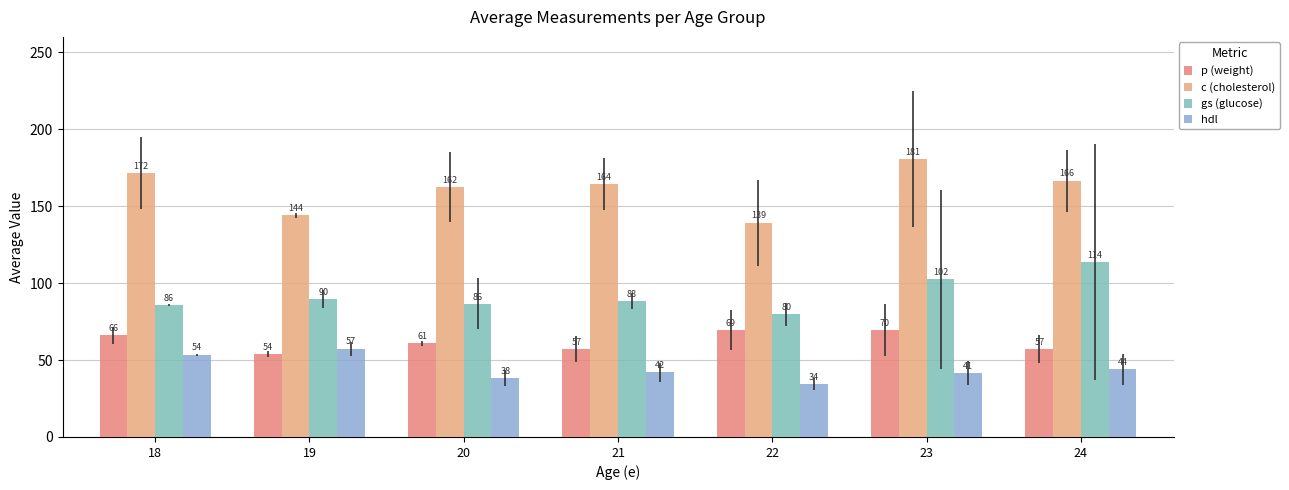

Is the value of gs (glucose) at 21 greater than the value of p (weight) at 19?

Yes